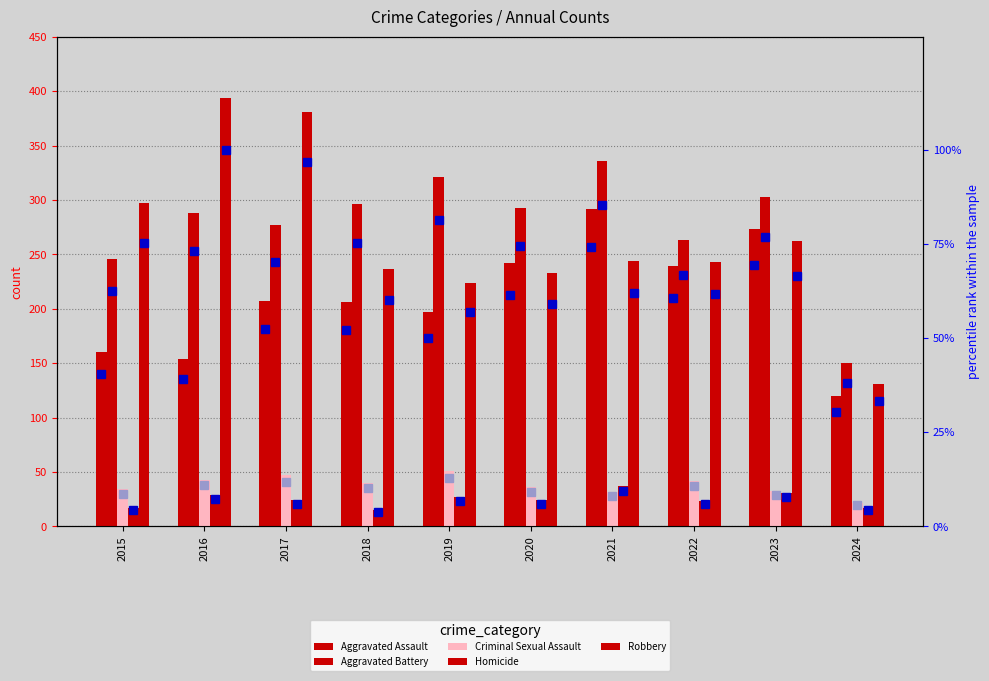

Which series has the widest spread of values?

Robbery